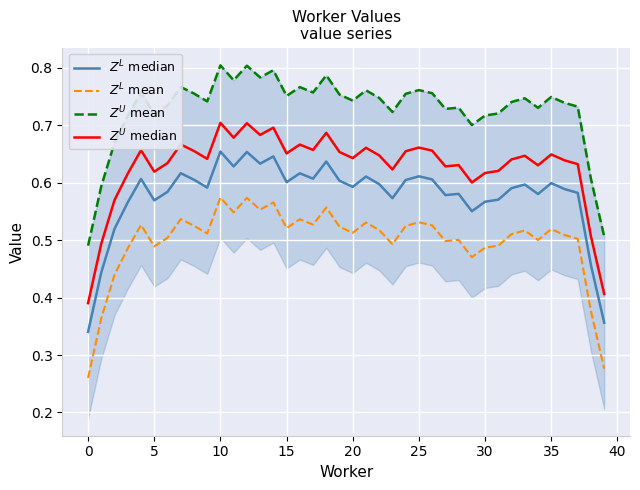

Which has a higher value, 5 or 24?

24